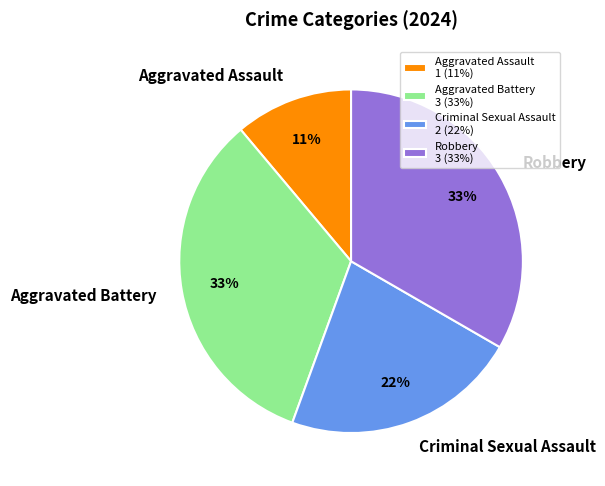

Which category has the smallest portion of the pie?

Aggravated Assault